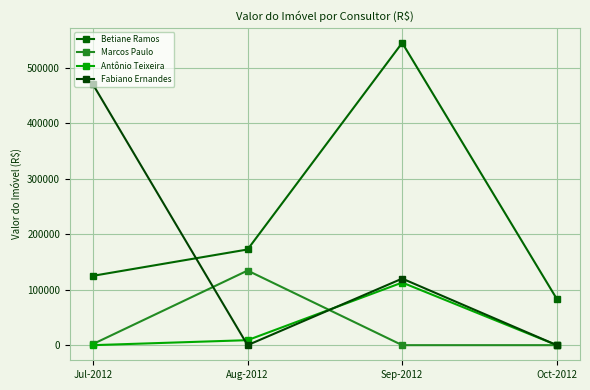

Which series has the largest total across all categories?

Betiane Ramos